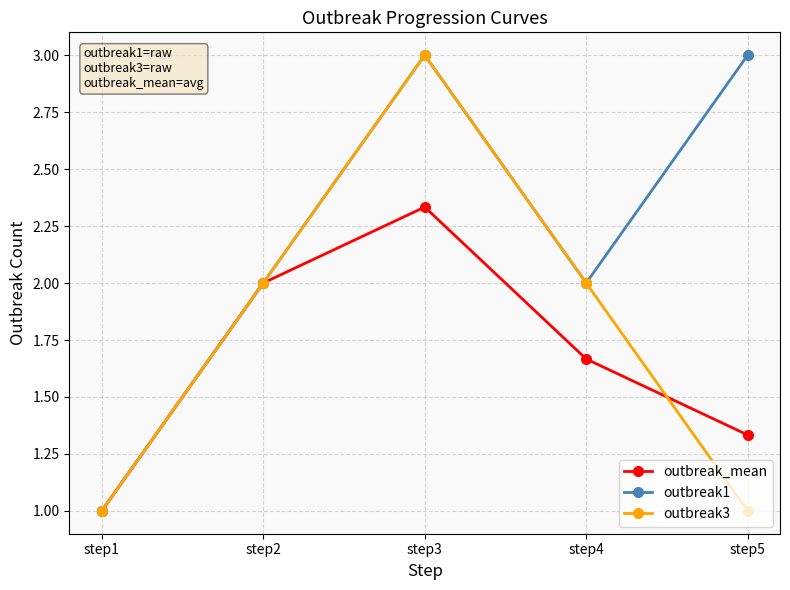

Is the value of outbreak_mean at step4 greater than the value of outbreak1 at step3?

No